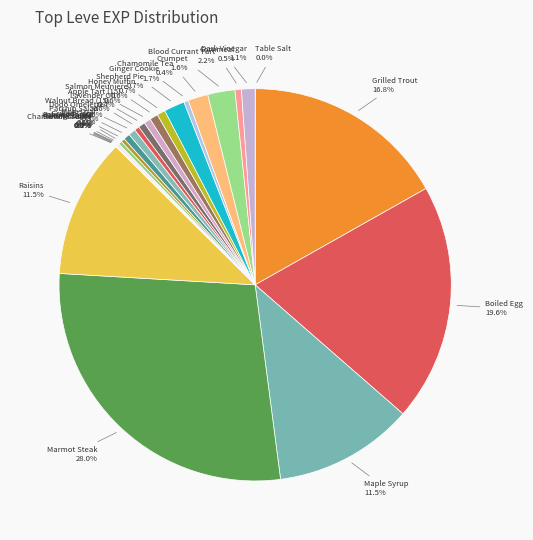

What percentage is NOT represented by Maple Syrup?

88.5%